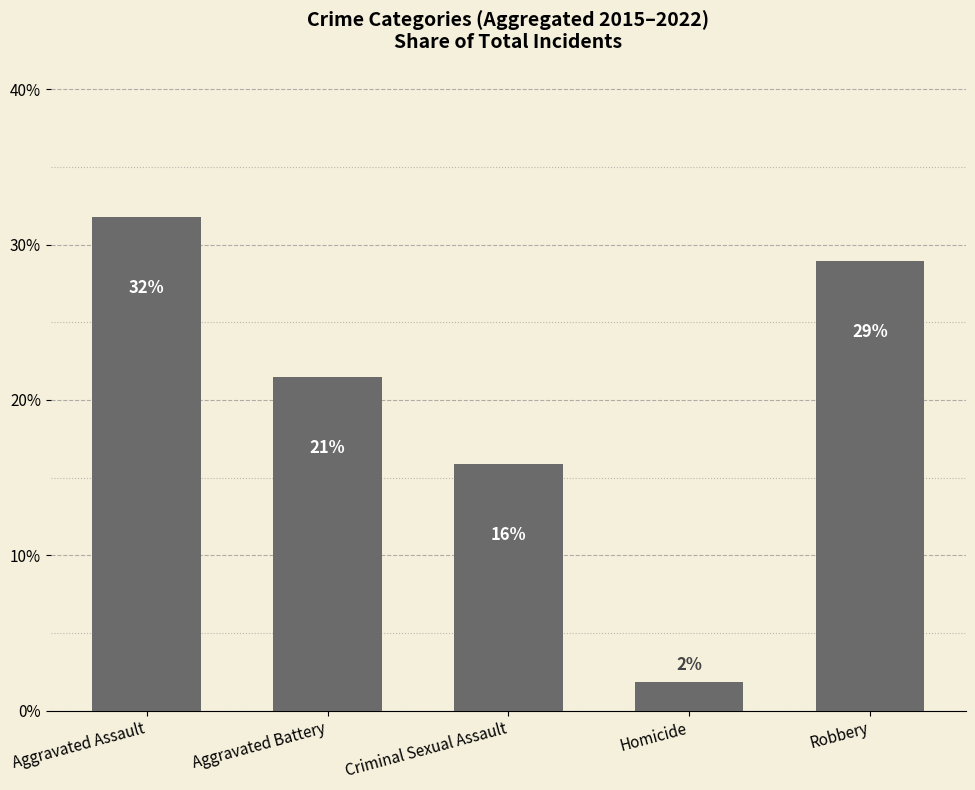

Are the bars horizontal?

No